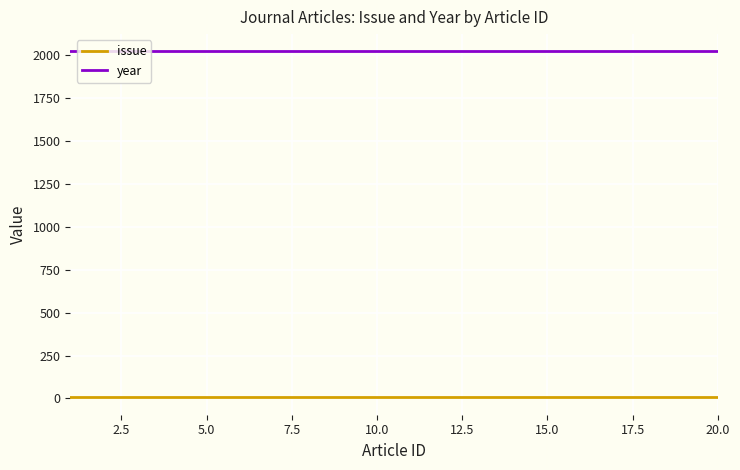

List the series in order of their overall mean, lowest first.

issue, year